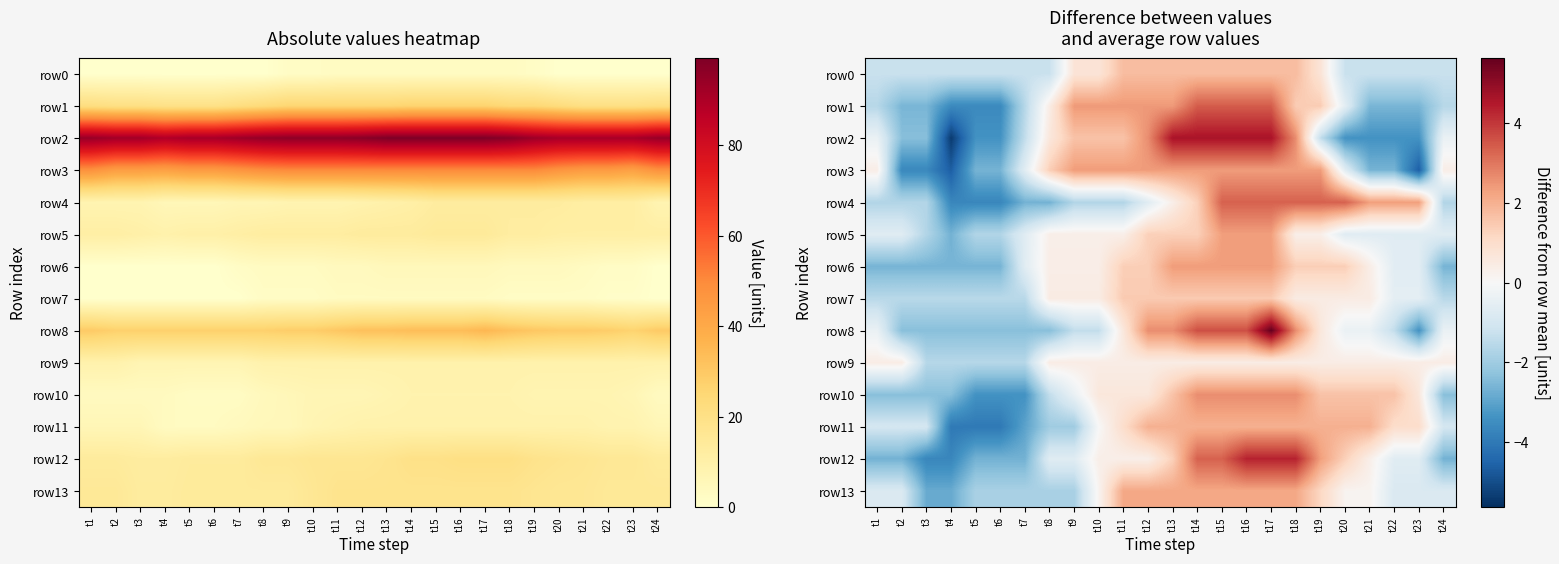

How many values in the row0 series exceed -1?

11